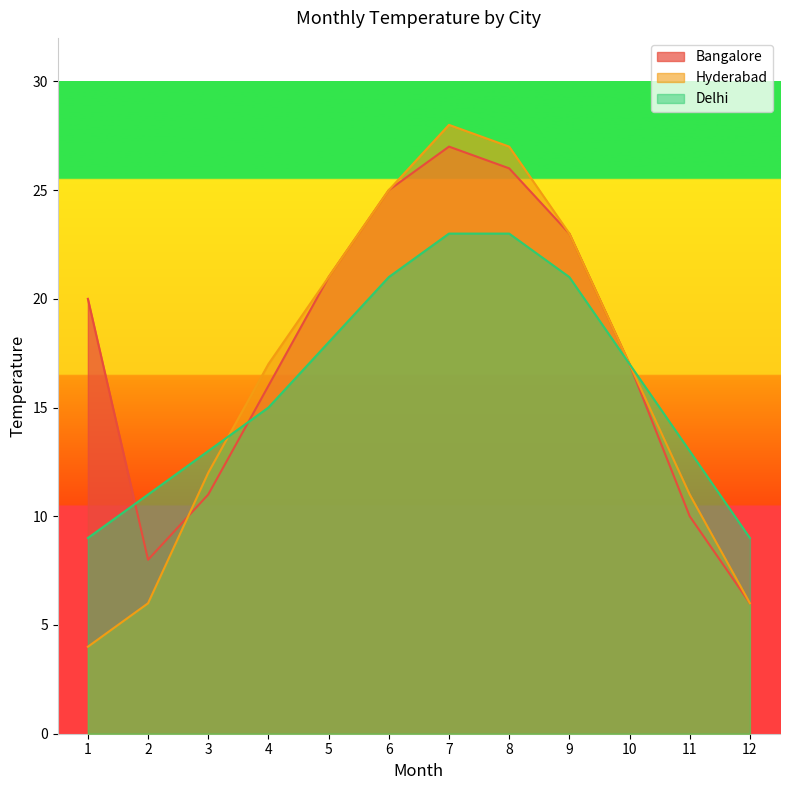

Does the chart have visible grid lines?

No